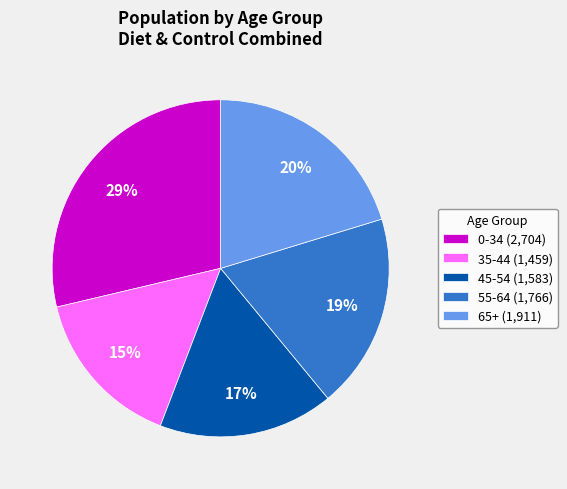

Which has a higher value, 45-54 (1,583) or 65+ (1,911)?

65+ (1,911)